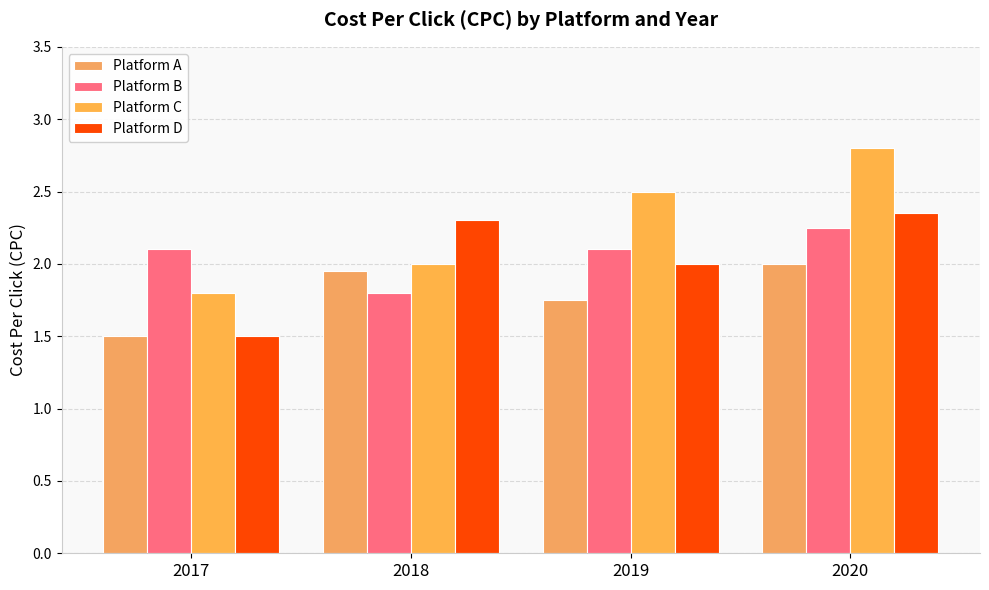

What is the value of the Platform B bar at the 3rd from the left?

2.1